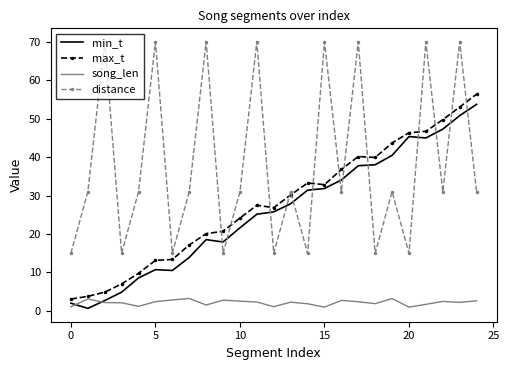

What is the greatest value displayed?

70.0